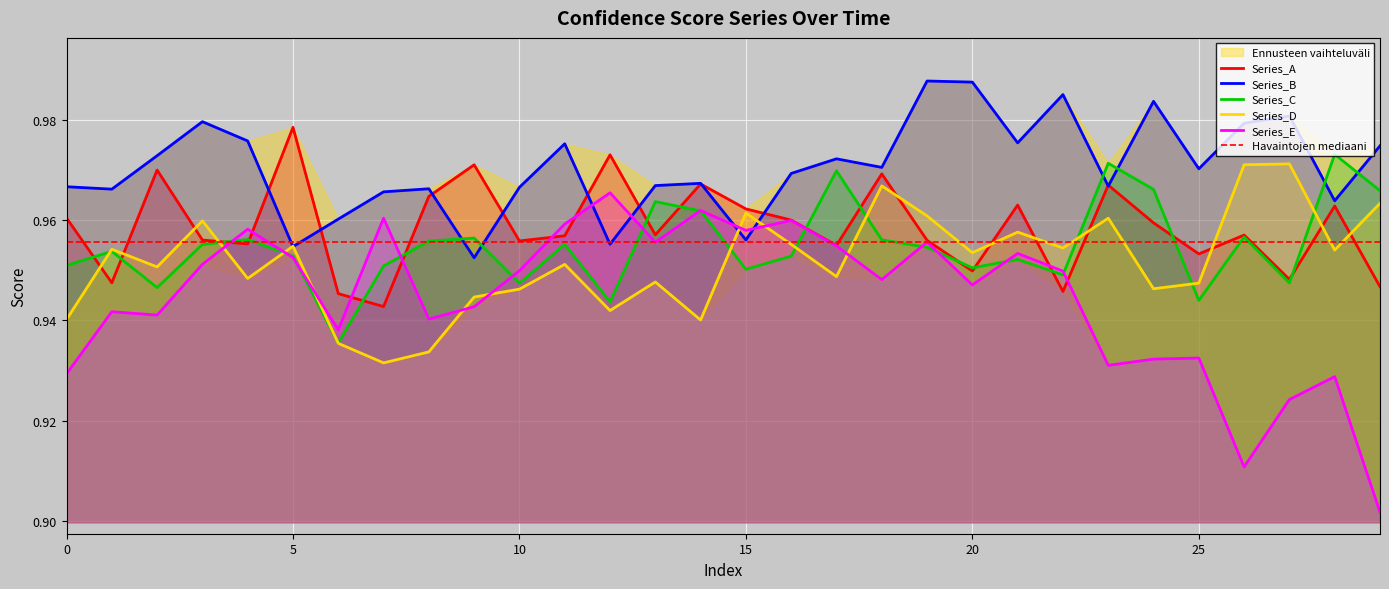

At which category does Series_B reach its first local peak?

3